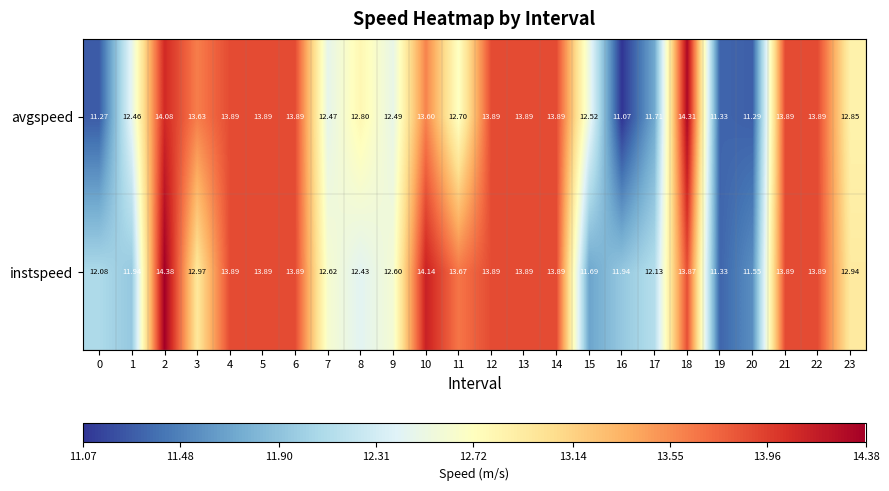

Rank the series by their maximum value, from highest to lowest.

instspeed, avgspeed